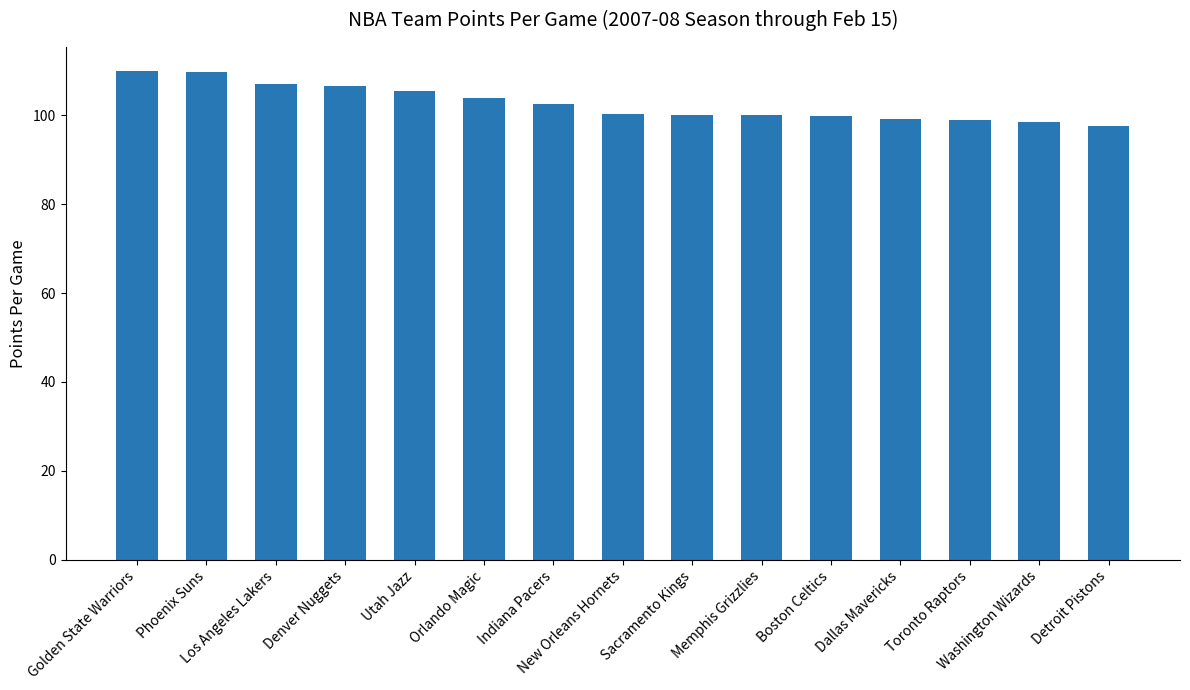

Approximately how many times larger is the value at Memphis Grizzlies compared to Toronto Raptors?

1.0